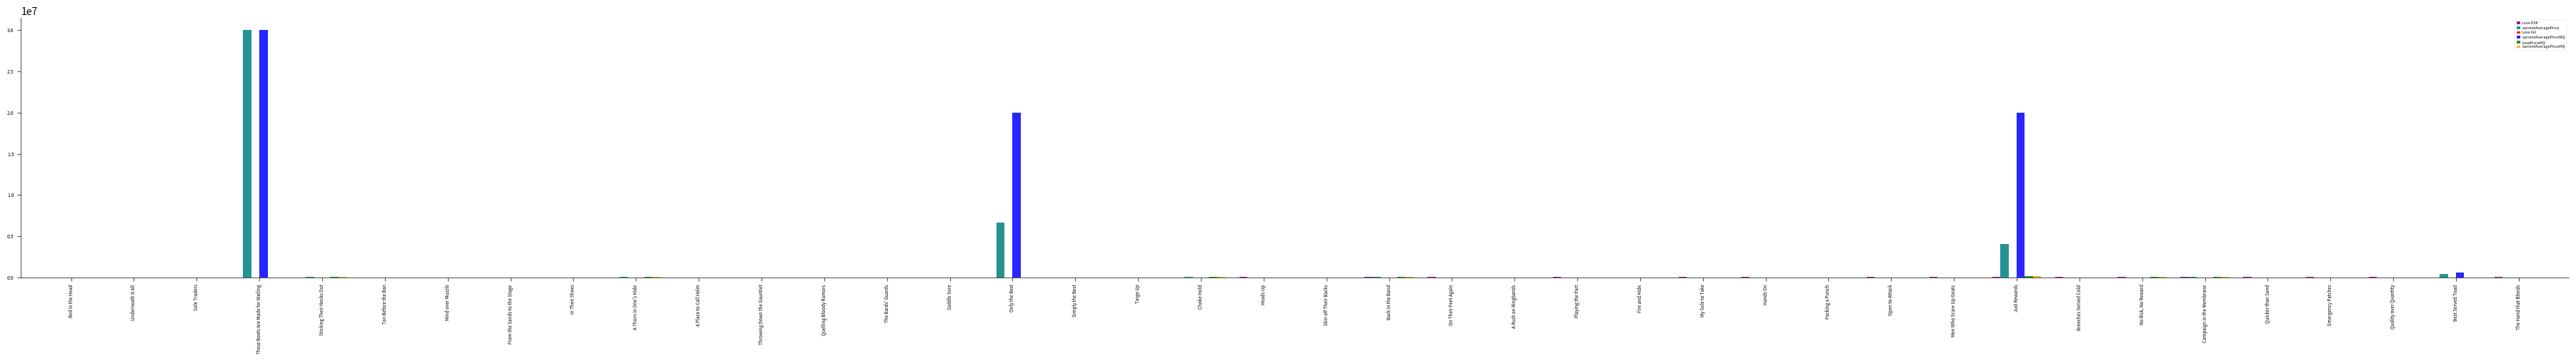

Between Only the Best and Quicker than Sand, which series saw the biggest shift?

currentAveragePriceNQ